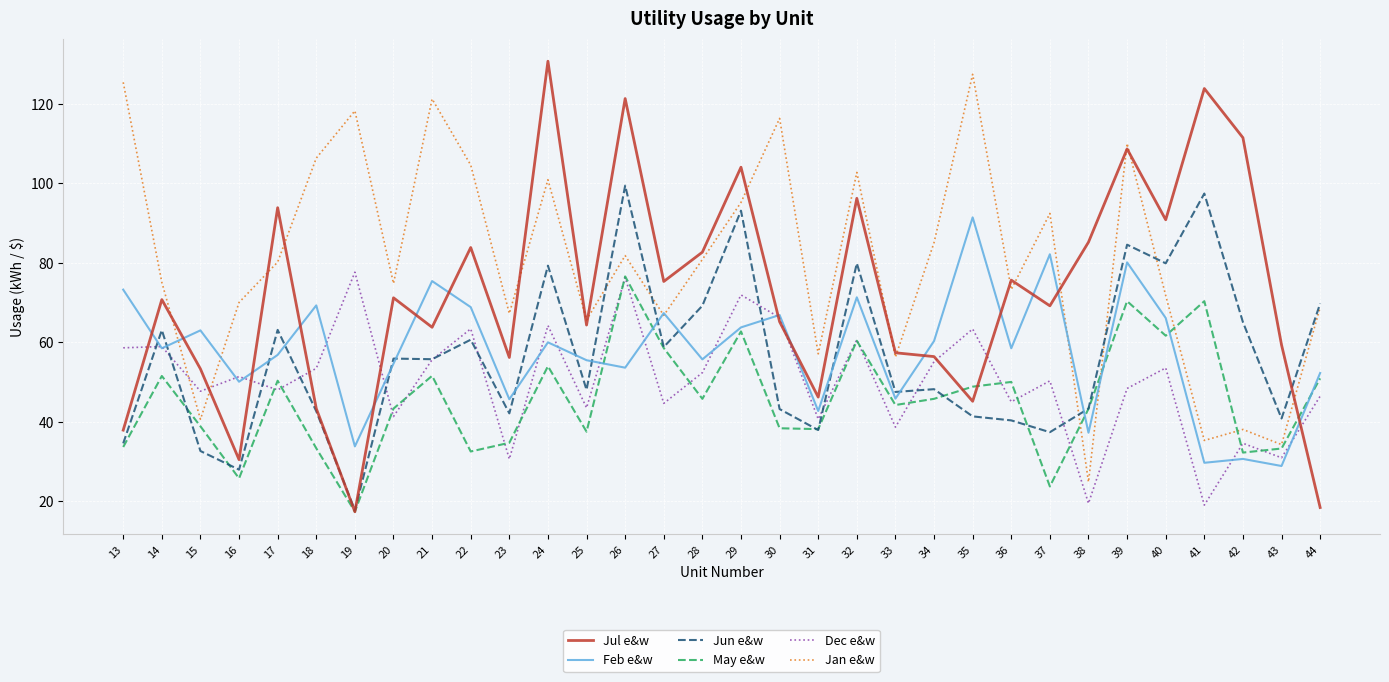

What is the smallest value displayed?

17.4